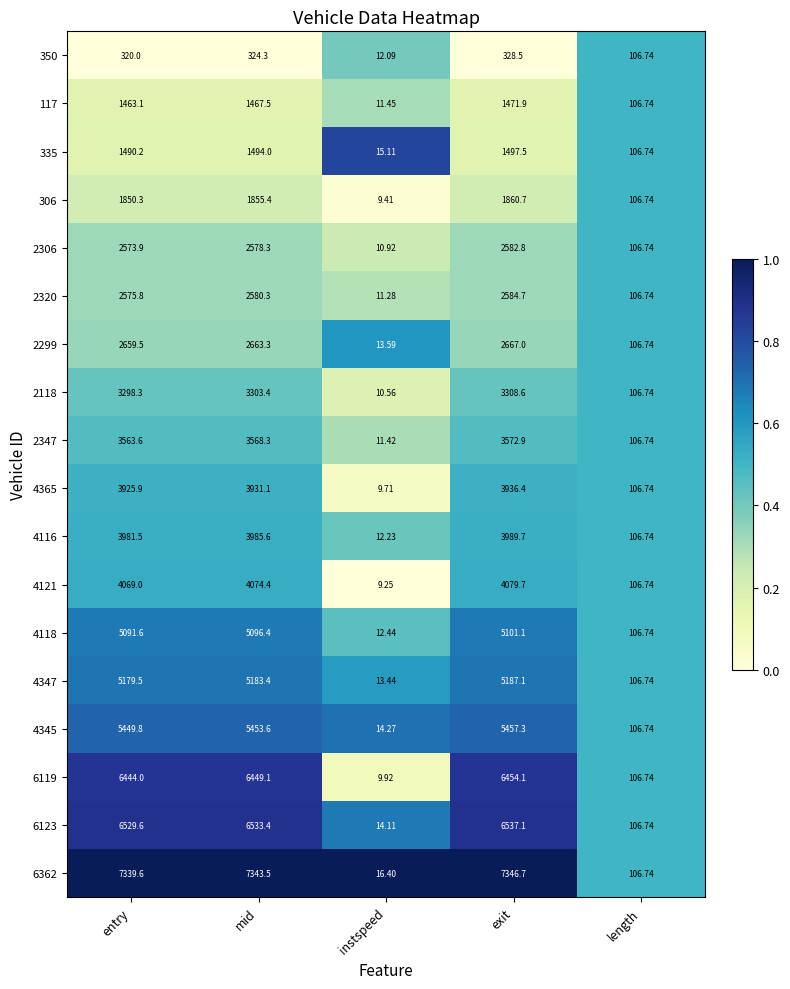

List the labels in order of 4121 value, largest first.

exit, mid, entry, length, instspeed